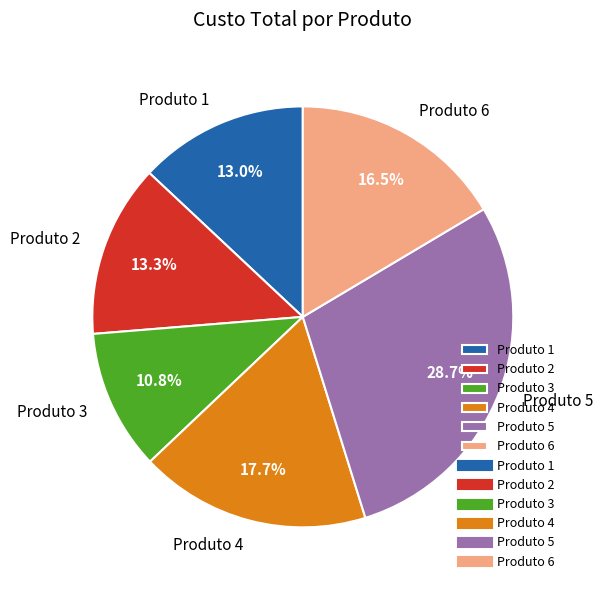

Does any single category account for the majority?

No